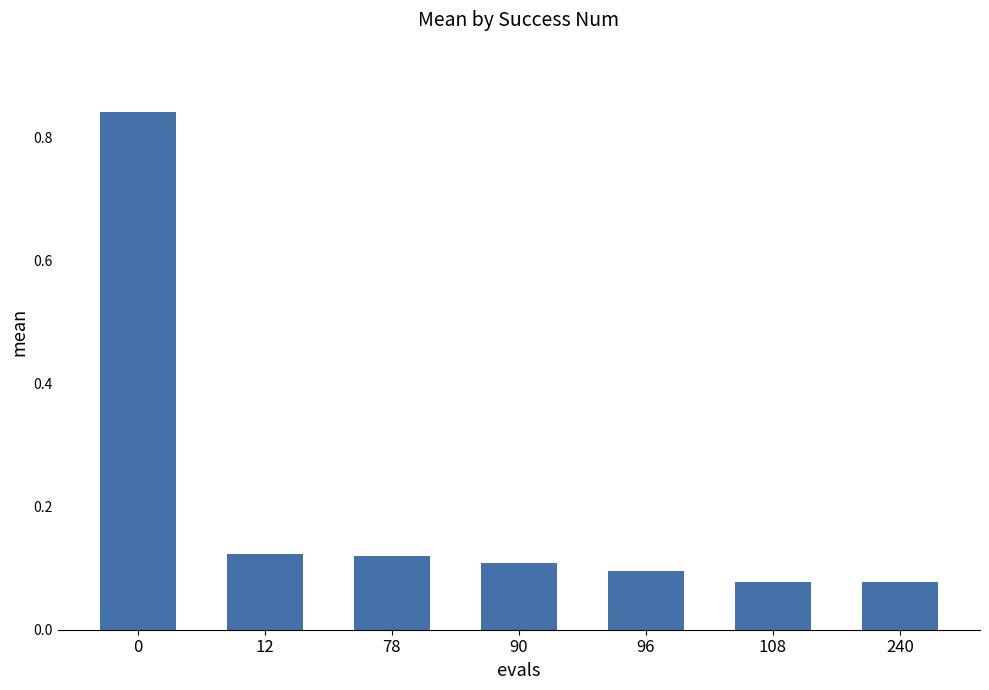

What is the sum of all values?

1.4